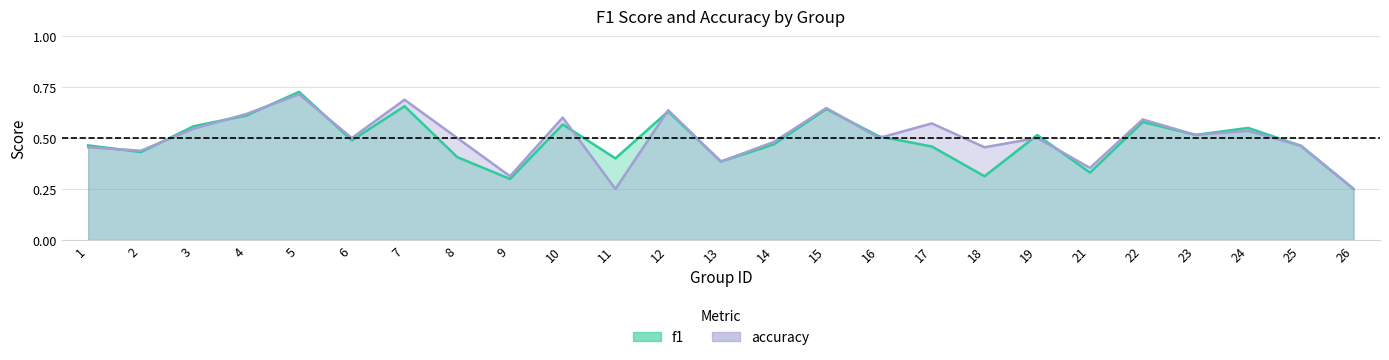

How many lines are shown in the chart?

2